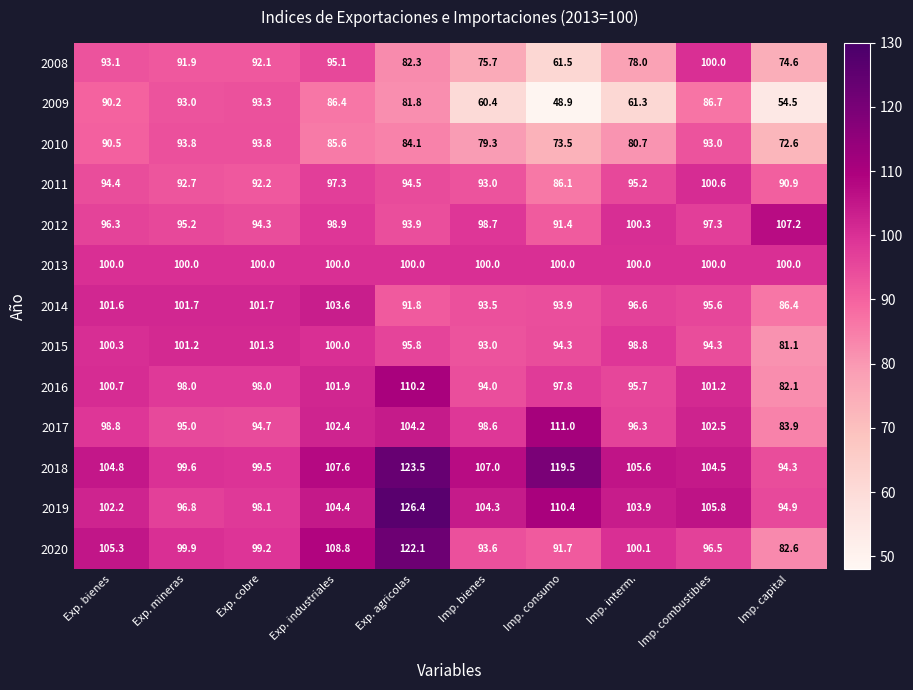

What is the minimum value for 2019?

94.9